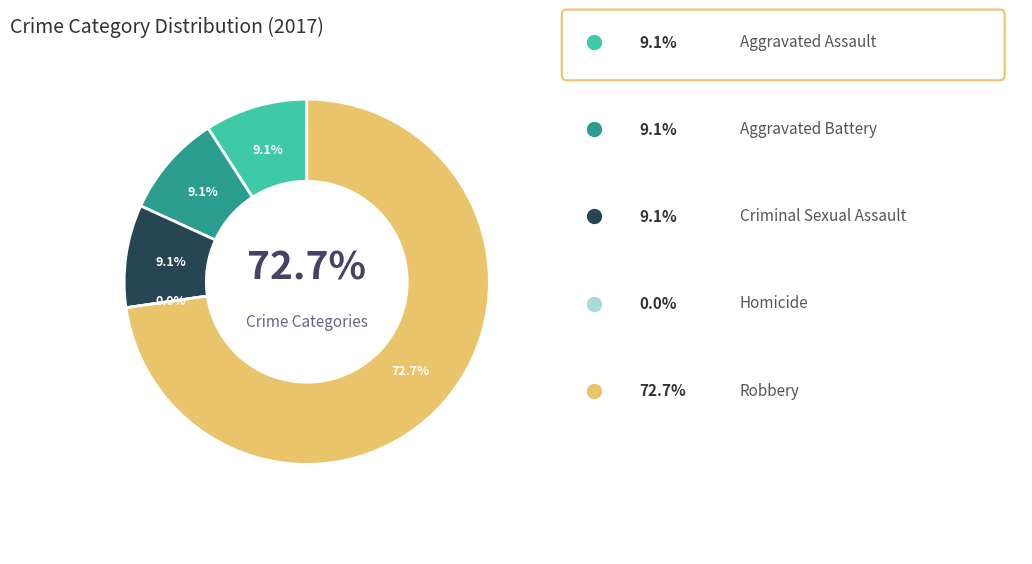

Rank the categories by value from lowest to highest.

Homicide, Aggravated Assault, Aggravated Battery, Criminal Sexual Assault, Robbery